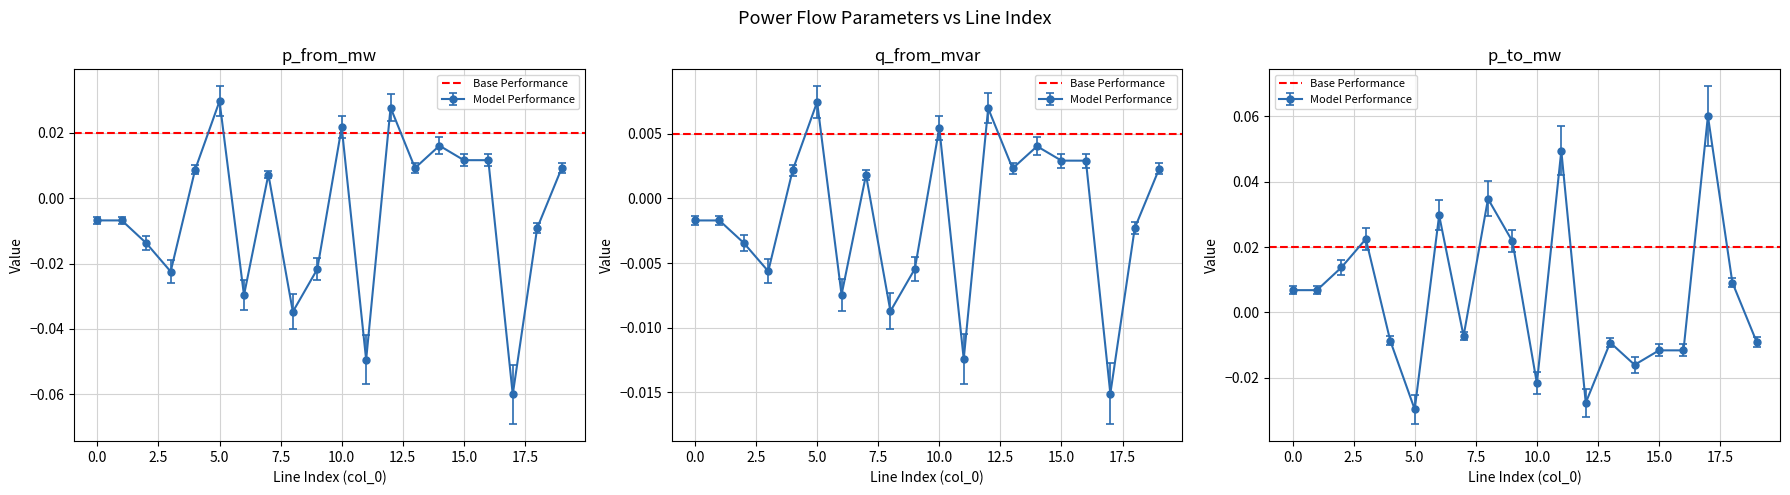

Is it true that q_from_mvar equals -0.0 at 2?

True